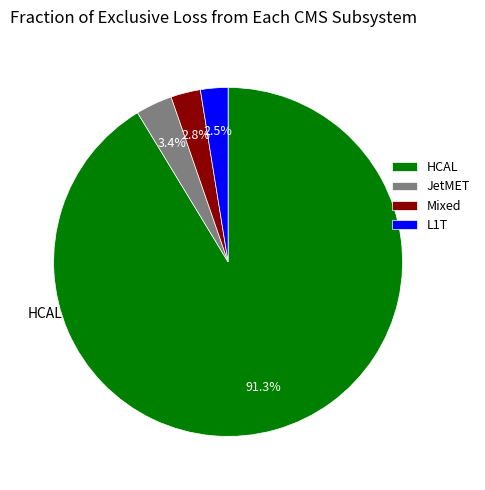

Which slice represents more than half of the pie?

HCAL